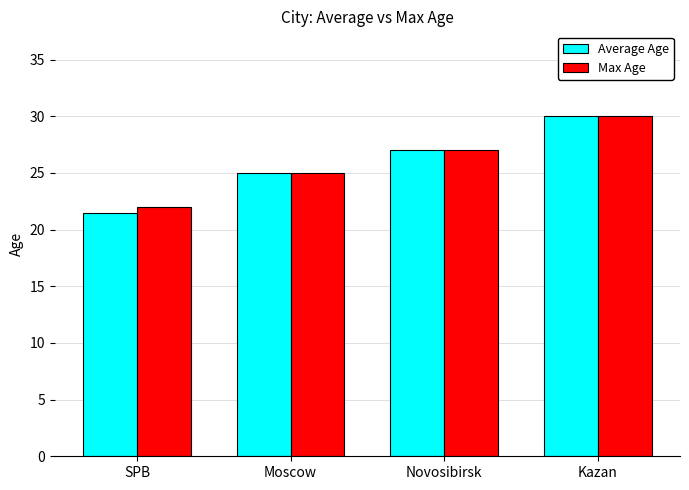

Rank the categories by Max Age value from highest to lowest.

Kazan, Novosibirsk, Moscow, SPB